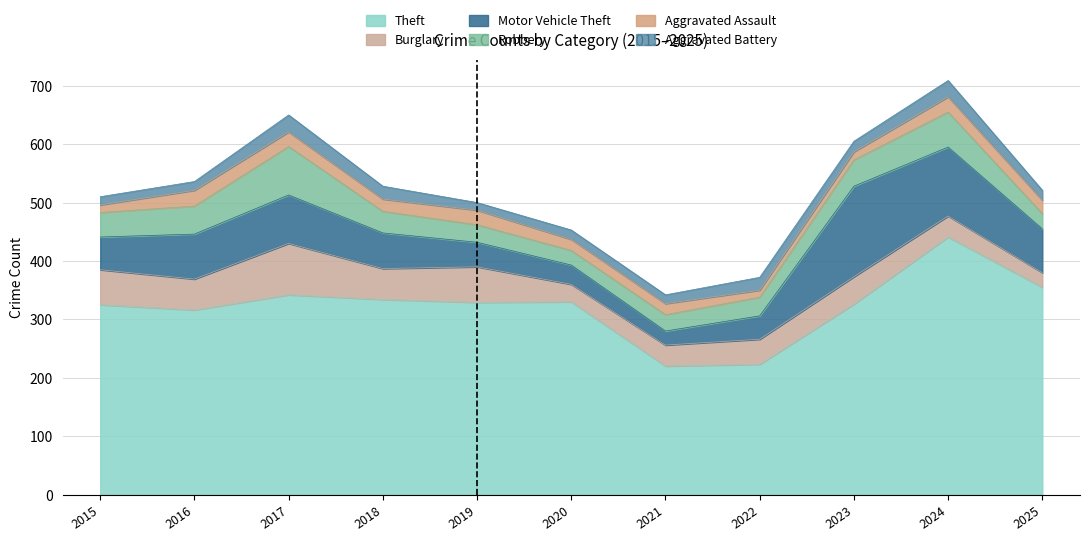

Which category has the highest value in the Burglary series?

2017